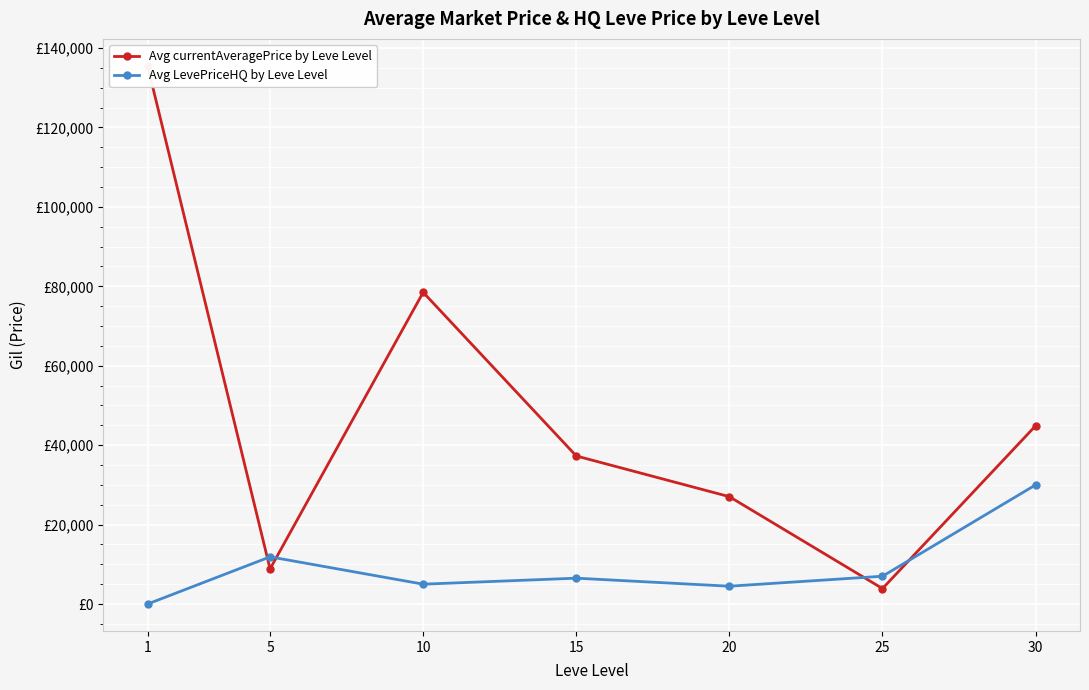

Reading right to left, list all the values displayed in this chart.

Avg currentAveragePrice by Leve Level: 44882	3900	27031	37281	78479	8843	135517
Avg LevePriceHQ by Leve Level: 30000	7000	4488	6511	5000	11882	0